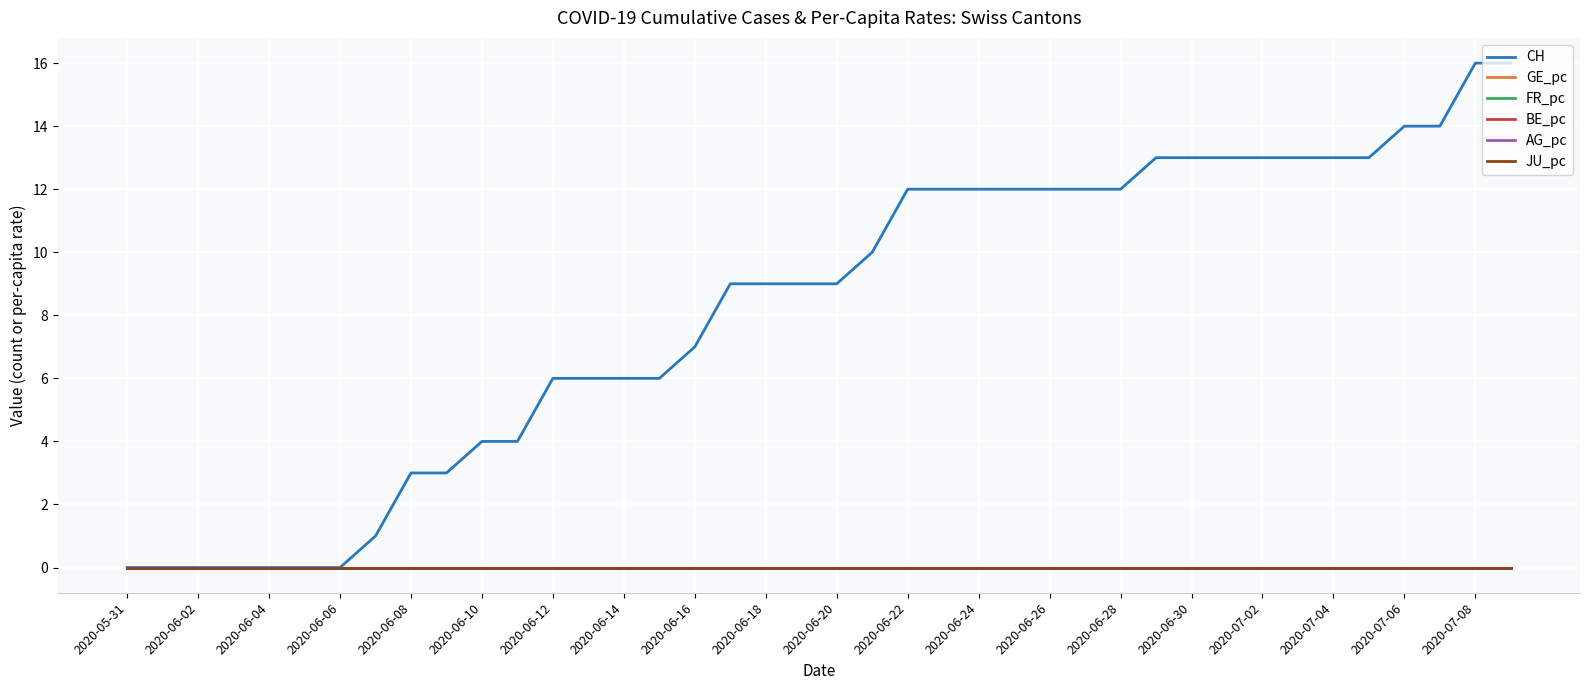

How many lines are shown in the chart?

6